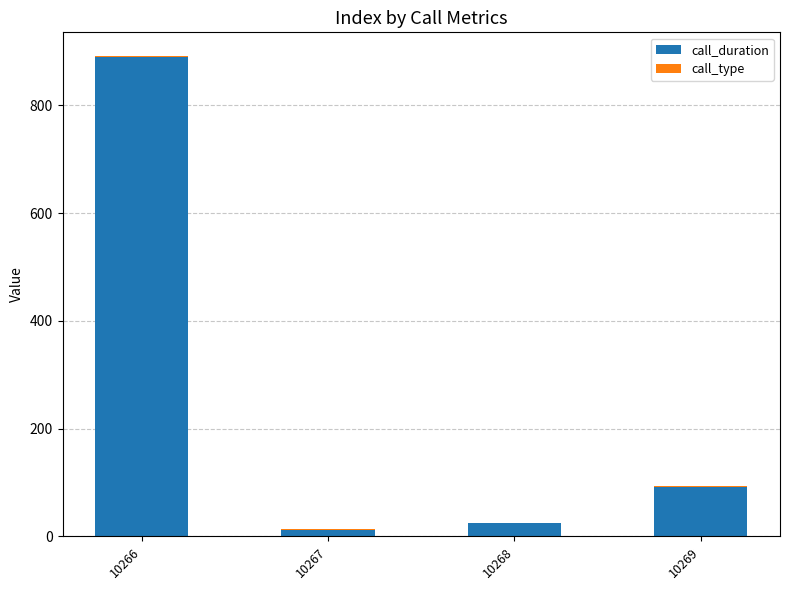

What is the maximum value for call_duration?

889